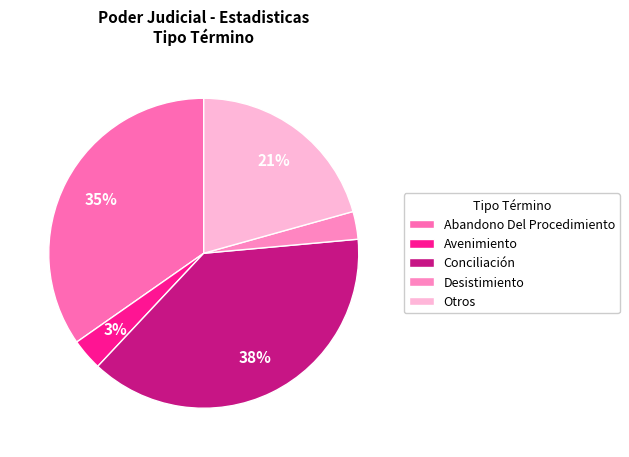

How many segments does this pie chart have?

5